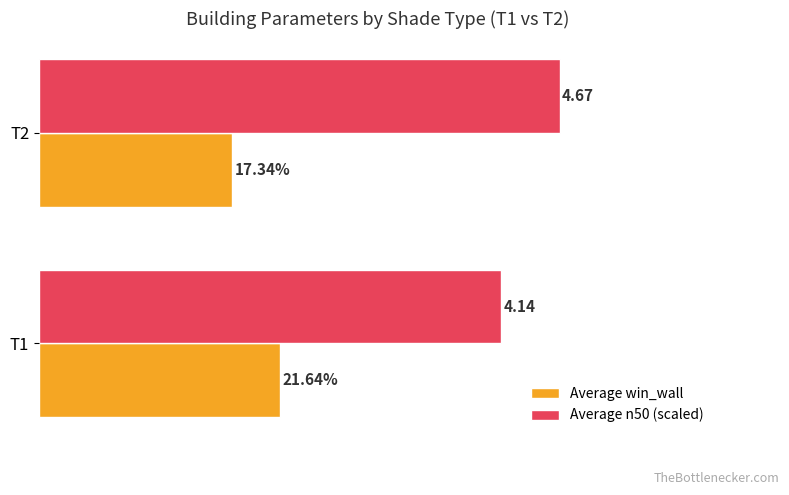

What are all the series names shown in the legend?

Average win_wall, Average n50 (scaled)